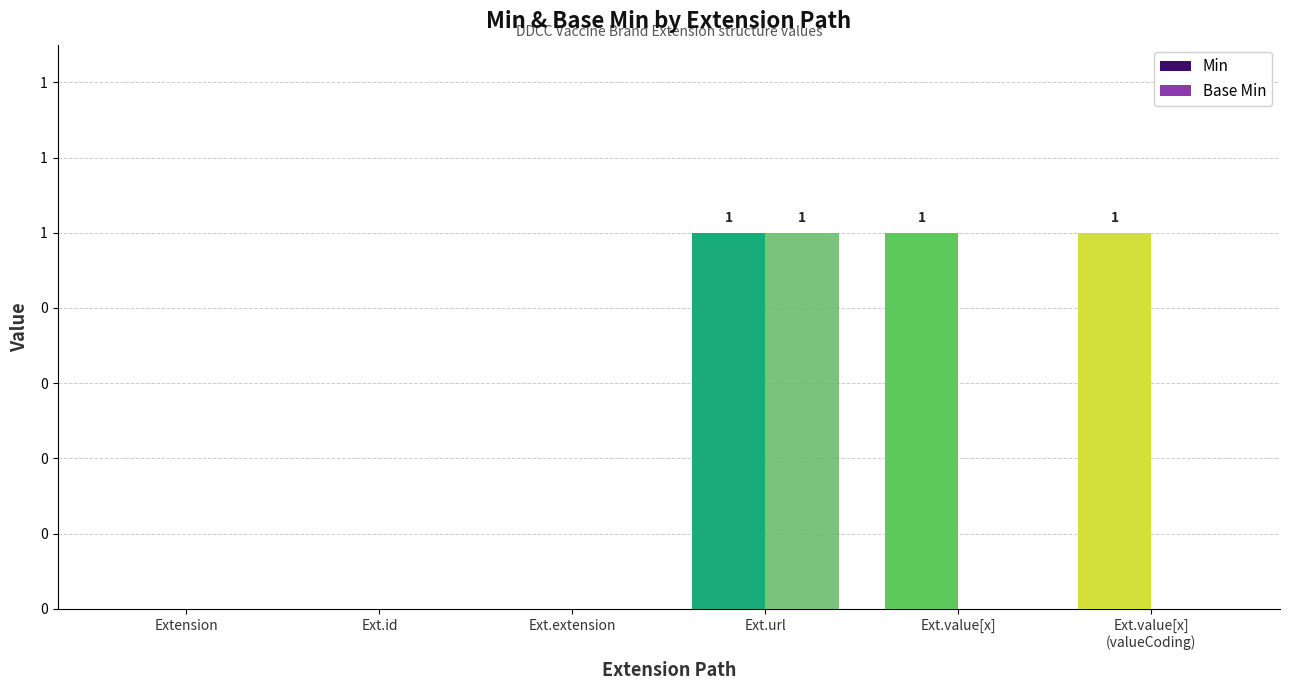

Which series has the largest total across all categories?

Min